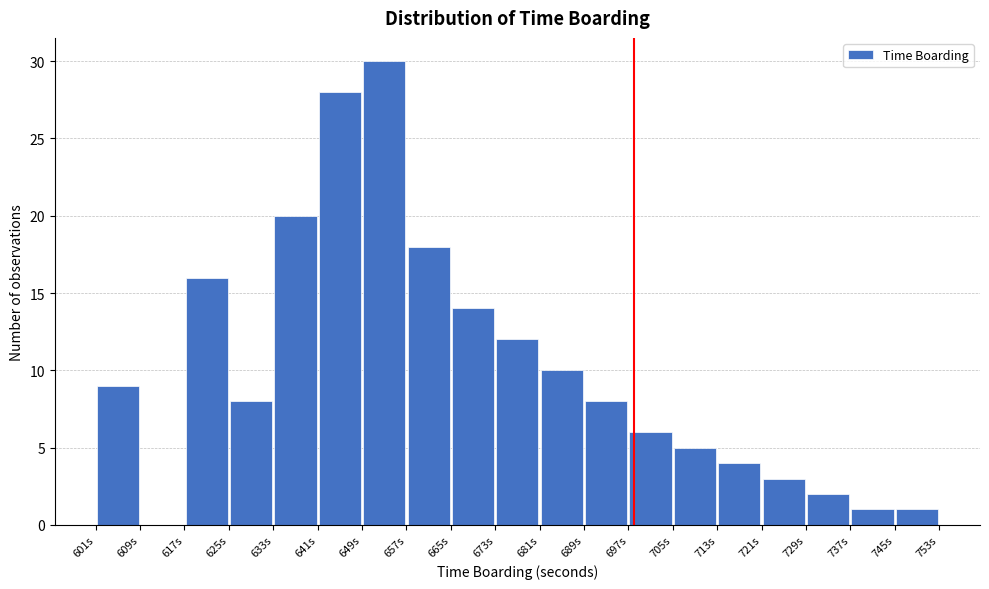

Reading left to right, list every bar in this chart as the range it spans on the x-axis followed by its height. The values are not printed on the chart, so give them approximately, as read against the axis.

601 to 609: 9
609 to 617: 0
617 to 625: 16
625 to 633: 8
633 to 641: 20
641 to 649: 28
649 to 657: 30
657 to 665: 18
665 to 673: 14
673 to 681: 12
681 to 689: 10
689 to 697: 8
697 to 705: 6
705 to 713: 5
713 to 721: 4
721 to 729: 3
729 to 737: 2
737 to 745: 1
745 to 753: 1